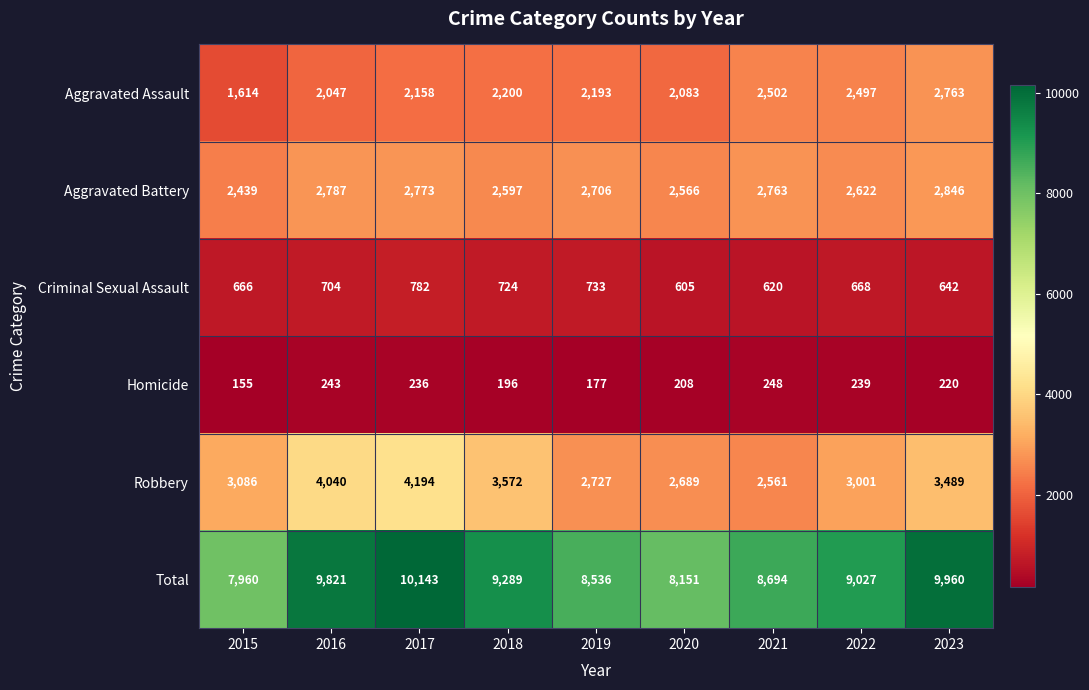

How many categories are shown in the chart?

9